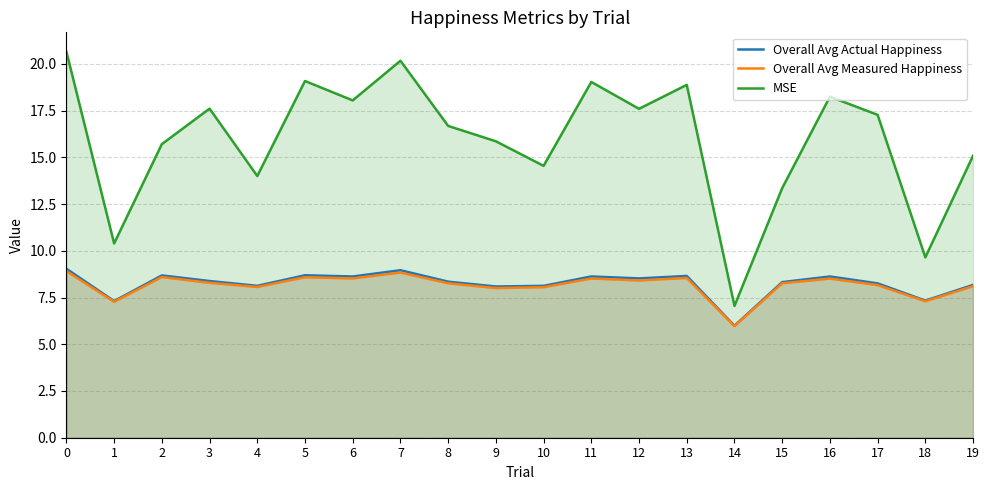

How many data points in Overall Avg Measured Happiness are less than 8?

3